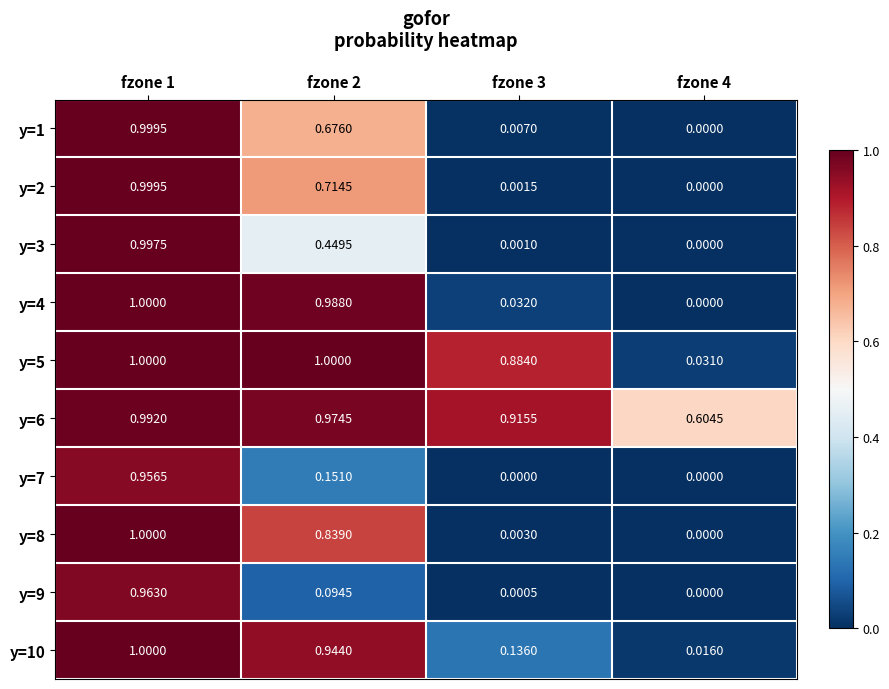

Which category has the lowest value across all series?

fzone 4